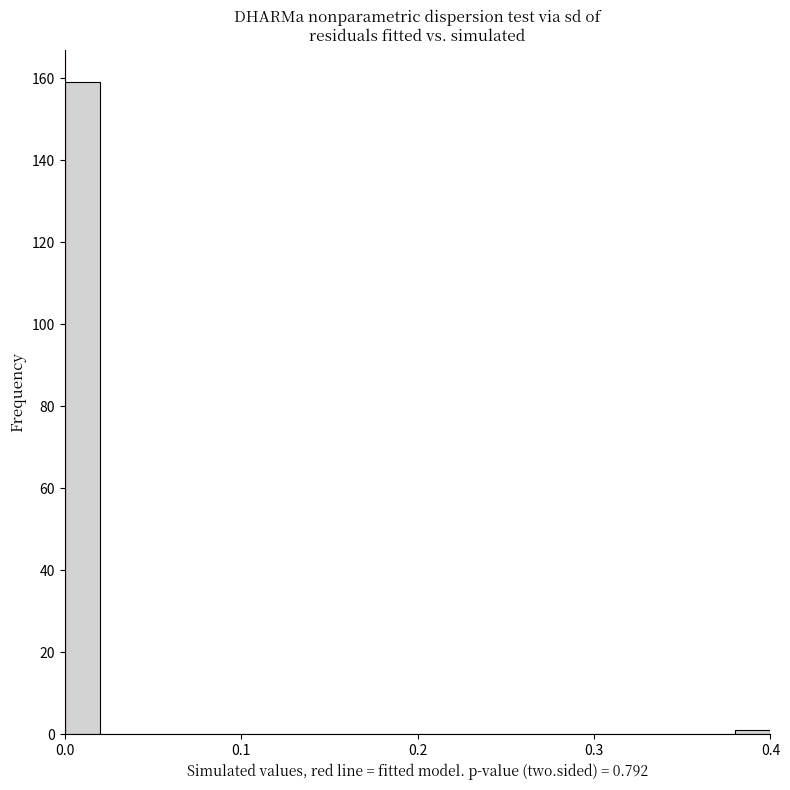

Around what value on the x-axis is the tallest bar? Give the approximate position of its centre, as read against the axis.

0.01